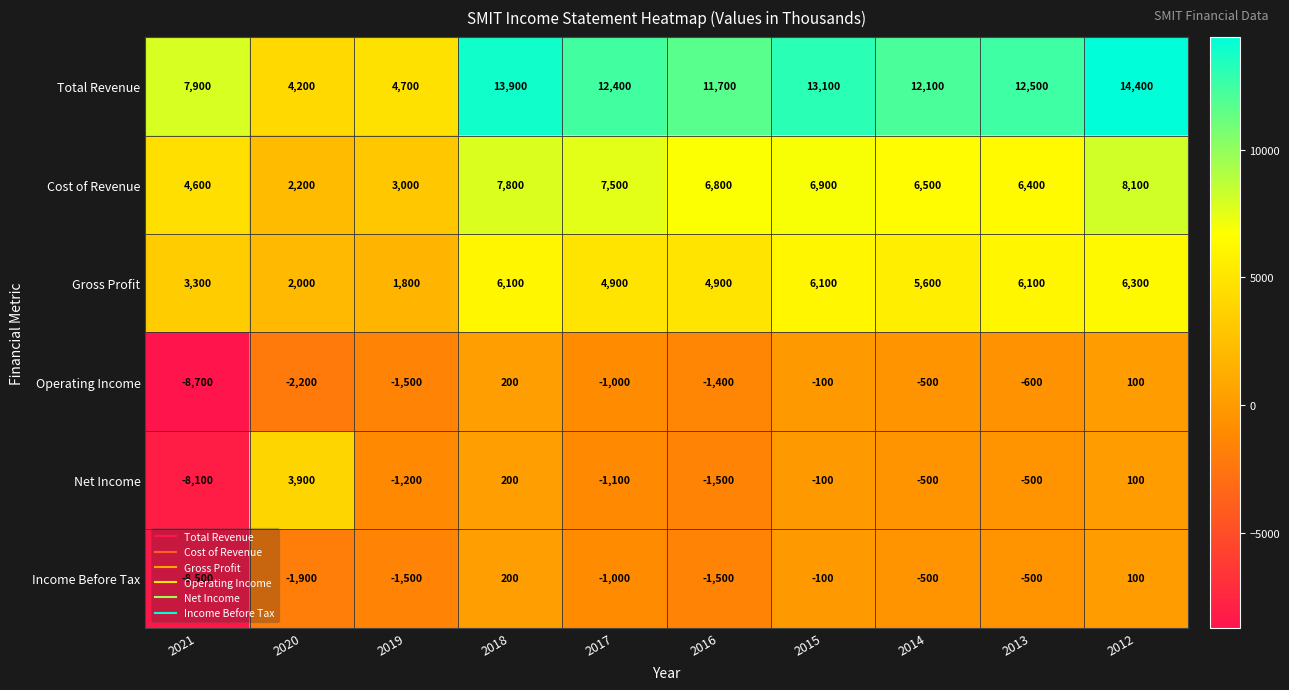

What is the total value across all series at 2017?

21700